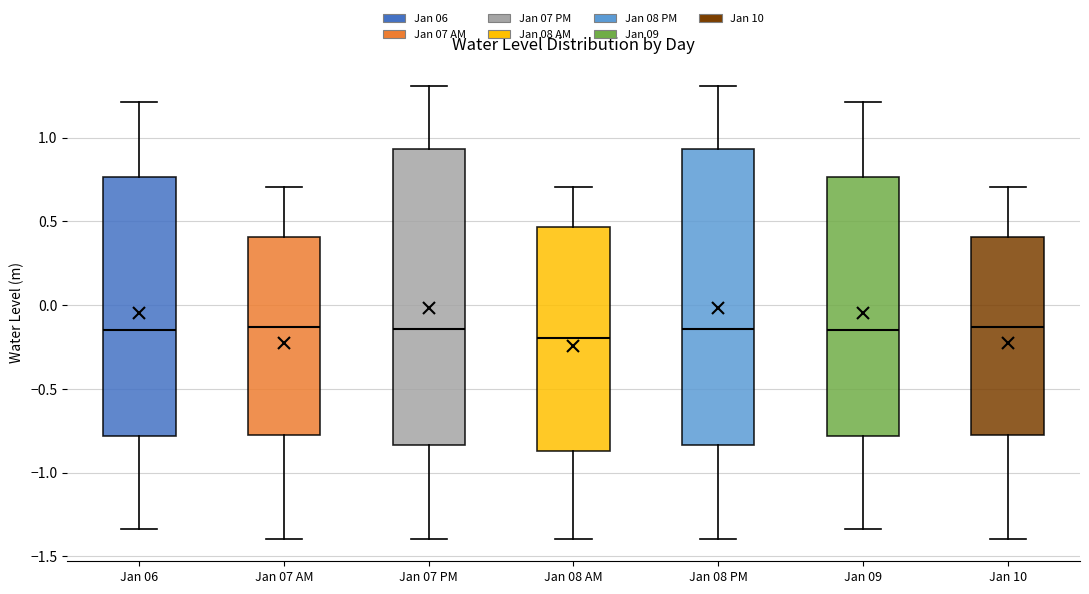

Reading left to right, transcribe this box plot: for each box, give where its median line is, the range the box spans, and where its two whiskers end, as read against the y-axis. The values are not printed on the chart, so give them approximately, as read against the axis.

Jan 06: median -0.15, box -0.80 to 0.75, whiskers -1.35 to 1.20
Jan 07 AM: median -0.15, box -0.80 to 0.40, whiskers -1.40 to 0.70
Jan 07 PM: median -0.15, box -0.85 to 0.95, whiskers -1.40 to 1.30
Jan 08 AM: median -0.20, box -0.85 to 0.45, whiskers -1.40 to 0.70
Jan 08 PM: median -0.15, box -0.85 to 0.95, whiskers -1.40 to 1.30
Jan 09: median -0.15, box -0.80 to 0.75, whiskers -1.35 to 1.20
Jan 10: median -0.15, box -0.80 to 0.40, whiskers -1.40 to 0.70